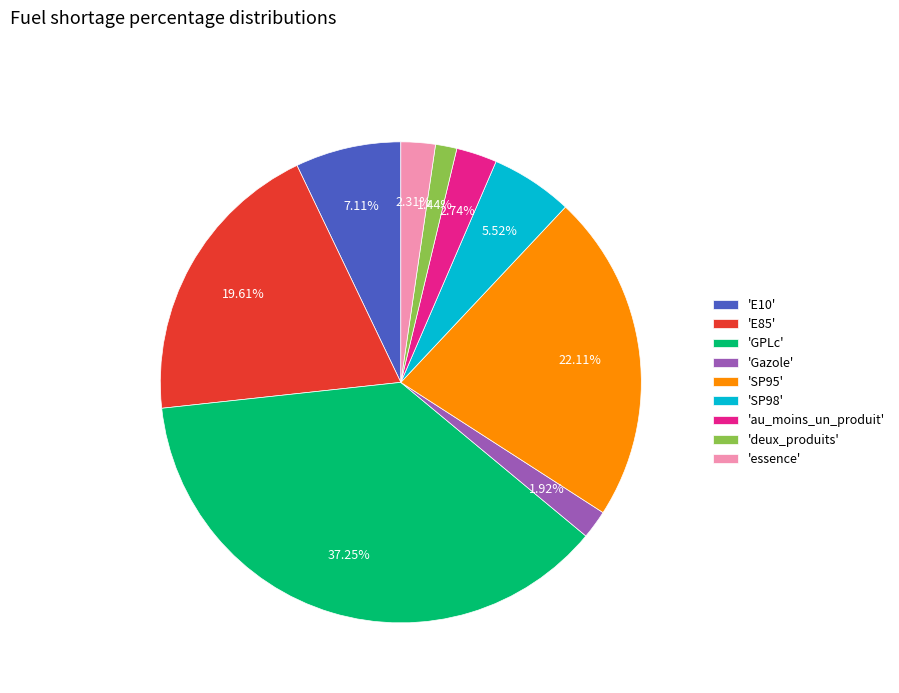

Does any single category account for the majority?

No